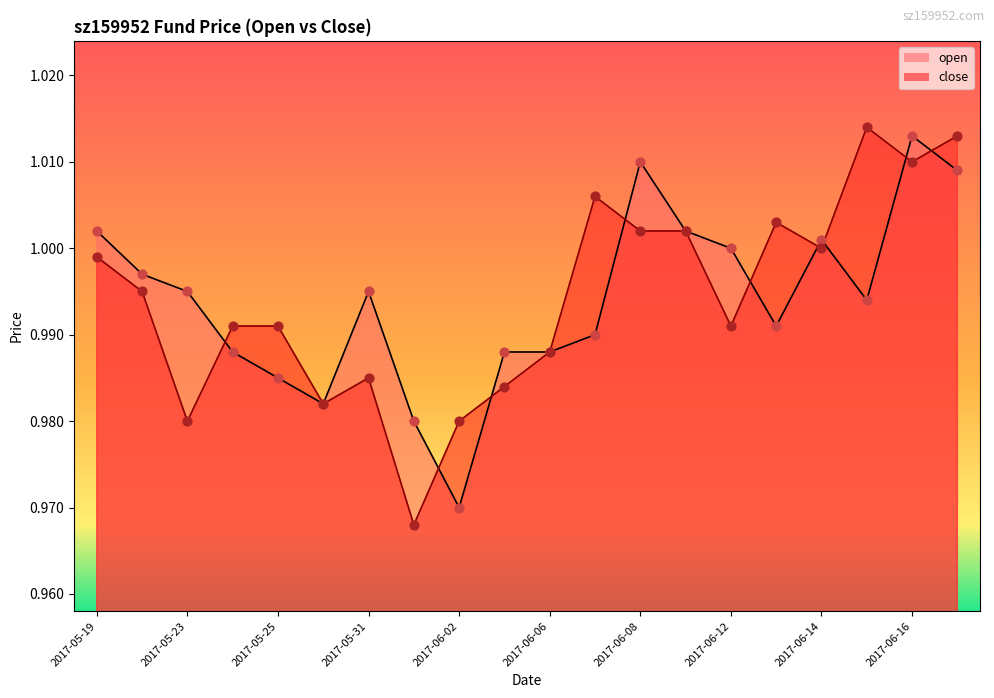

What are all the series names shown in the legend?

open, close